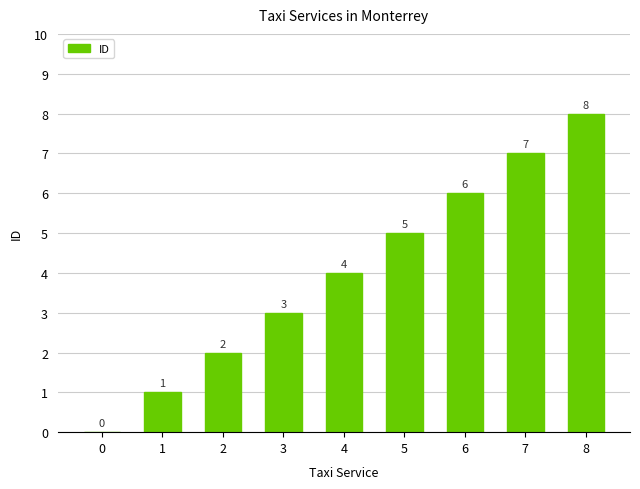

How many categories are shown in the chart?

9